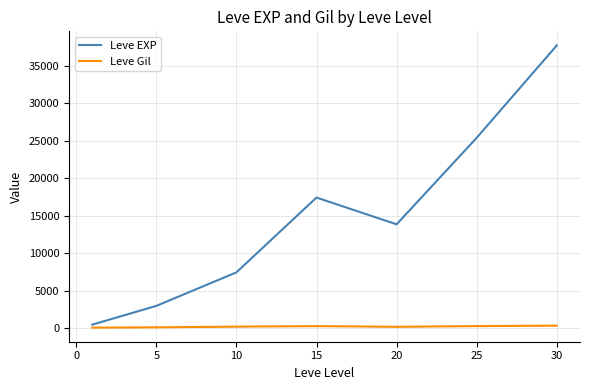

True or false: Leve EXP and Leve Gil intersect in this chart.

False